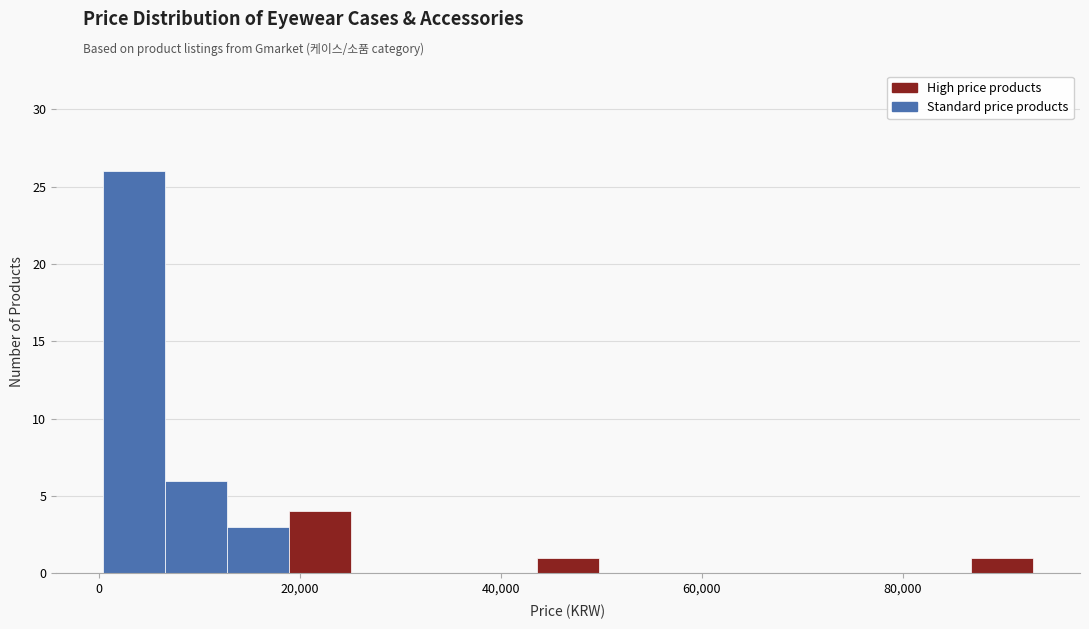

Around what value on the x-axis is the tallest bar? Give the approximate position of its centre, as read against the axis.

4000